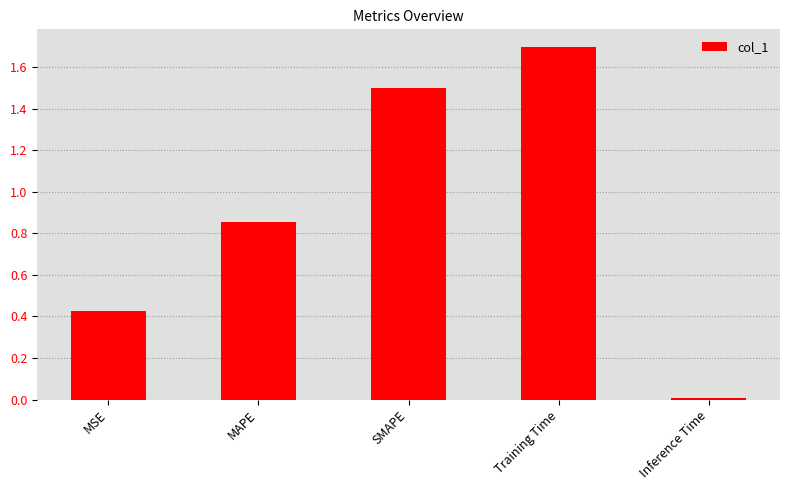

At which category does the chart reach its peak across all series?

Training Time